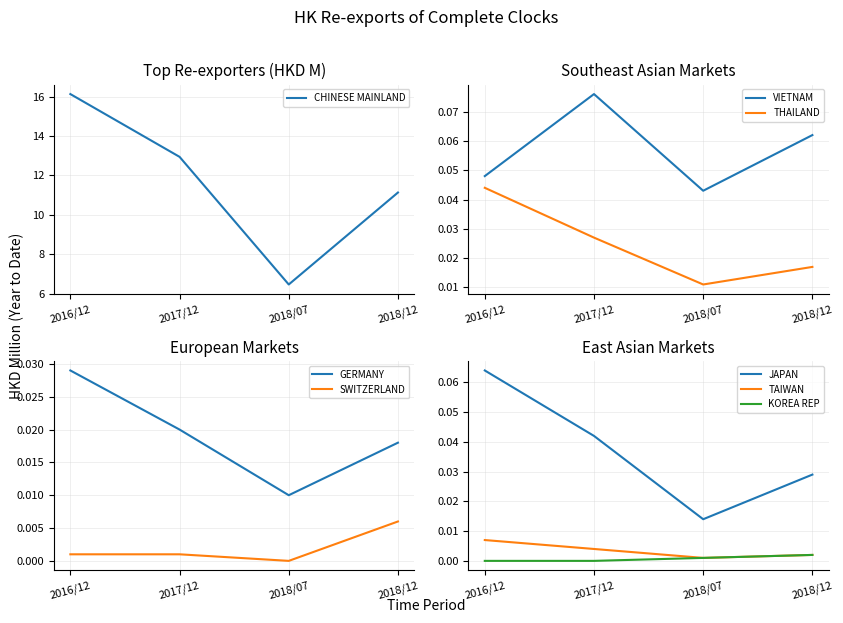

At which label does 2018/07 HKD M reach its minimum?

SWITZERLAND